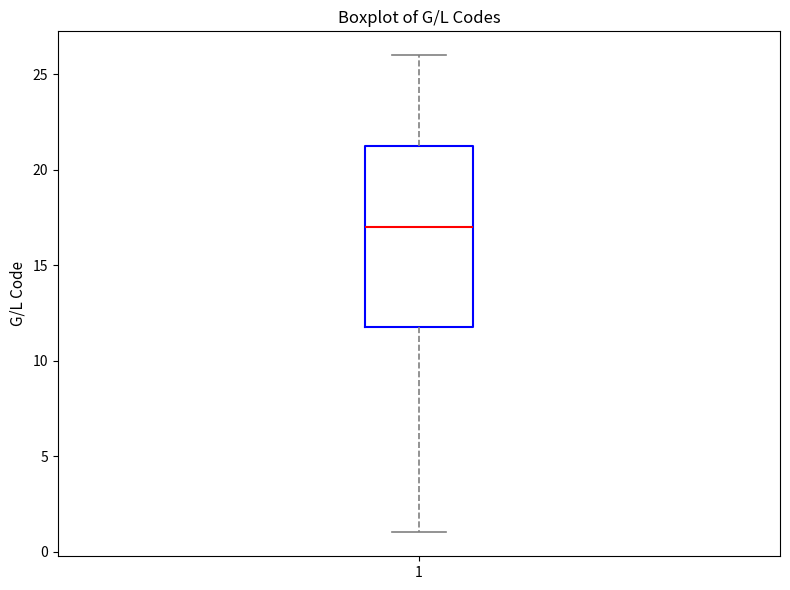

Read this box plot against the y-axis: the position of the median line, the range covered by the box, and the ends of both whiskers. The values are not printed on the chart, so give them approximately, as read against the axis.

median 17.0, box 12.0 to 21.5, whiskers 1.0 to 26.0